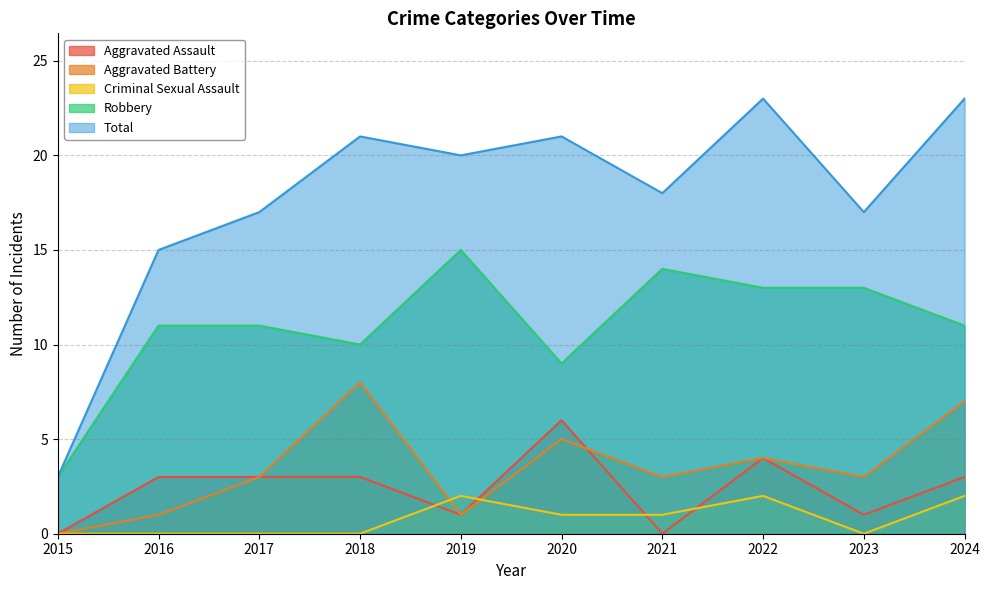

Reading right to left, extract all data points from this chart.

Aggravated Assault: 3	1	4	0	6	1	3	3	3	0
Aggravated Battery: 7	3	4	3	5	1	8	3	1	0
Criminal Sexual Assault: 2	0	2	1	1	2	0	0	0	0
Robbery: 11	13	13	14	9	15	10	11	11	3
Total: 23	17	23	18	21	20	21	17	15	3